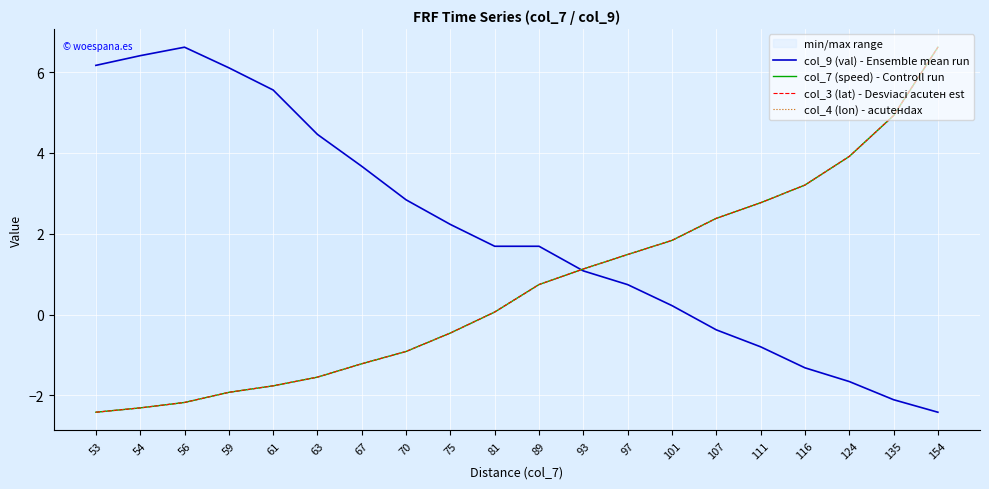

What is the sum of all col_4 (lon) - acuteнdax values?

14.3